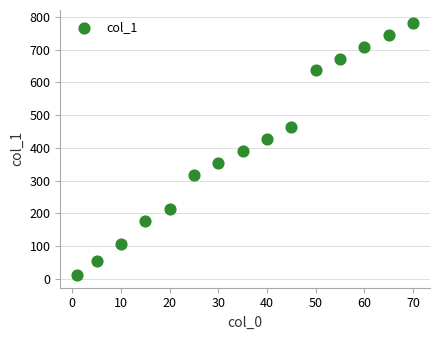

What is the range of Y values (max minus min)?

770